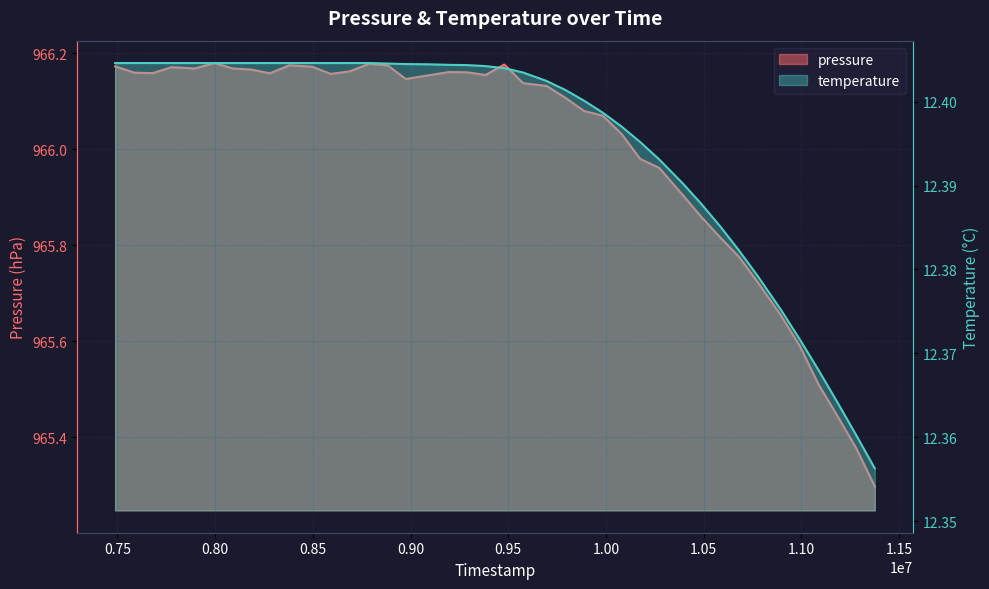

True or false: temperature and pressure cross at least once.

False